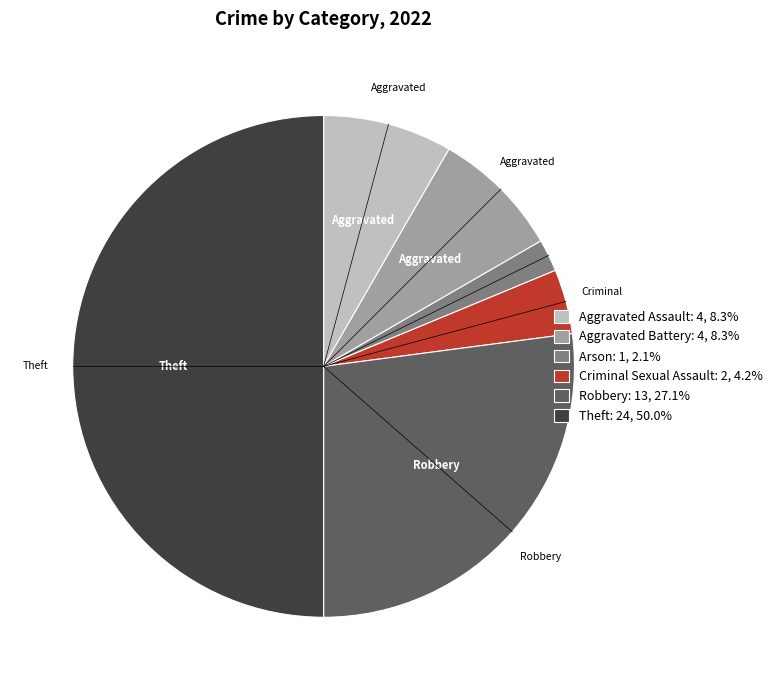

Does Criminal Sexual Assault account for over 50% of the chart?

No